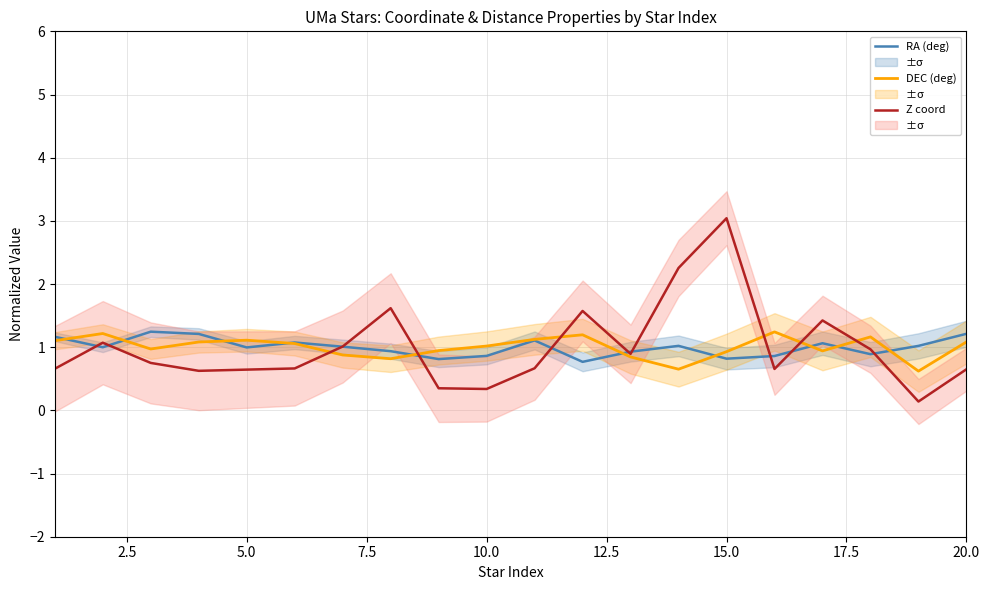

In RA (deg), how many points are higher than both neighbors (excluding endpoints)?

5